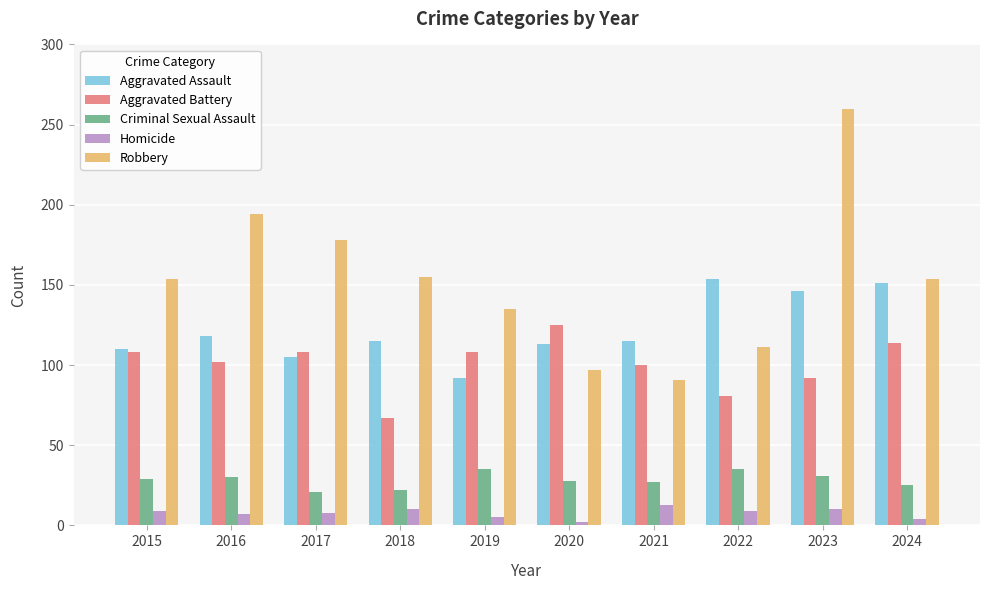

What is the sum of the Robbery values at 2018 and 2023?

415